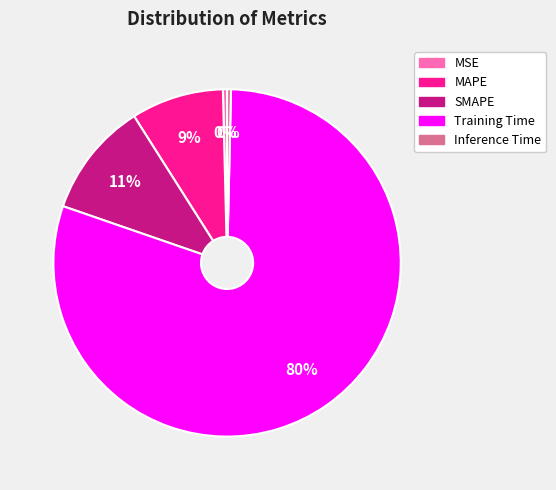

Does any single category account for the majority?

Yes